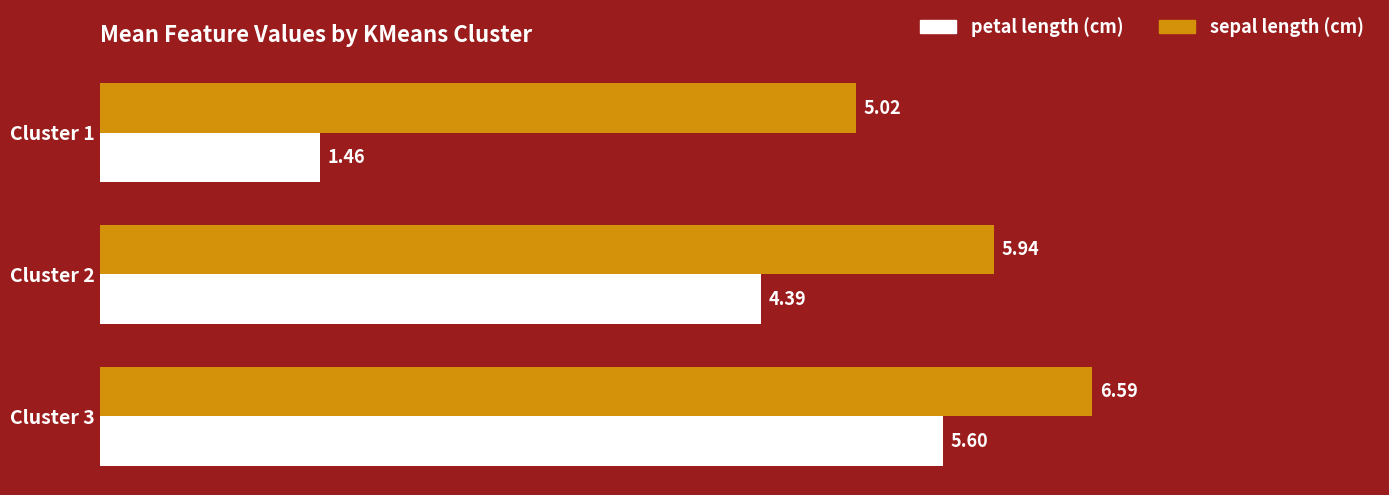

What is the difference between the sepal length (cm) values at Cluster 3 and Cluster 1?

1.6